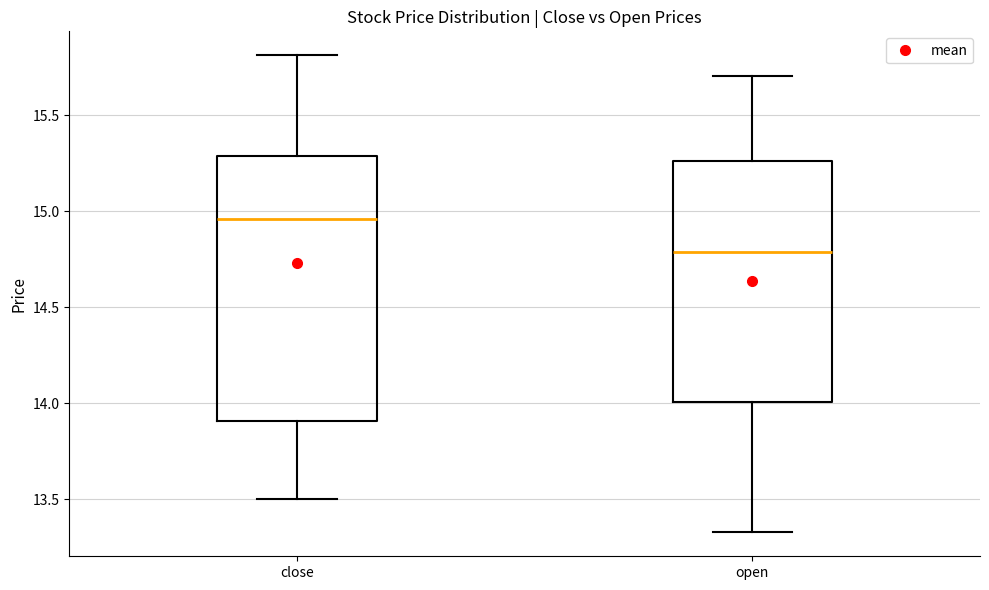

Where does the median line of the box for open sit on the y-axis? The values are not printed on the chart, so give them approximately, as read against the axis.

14.80